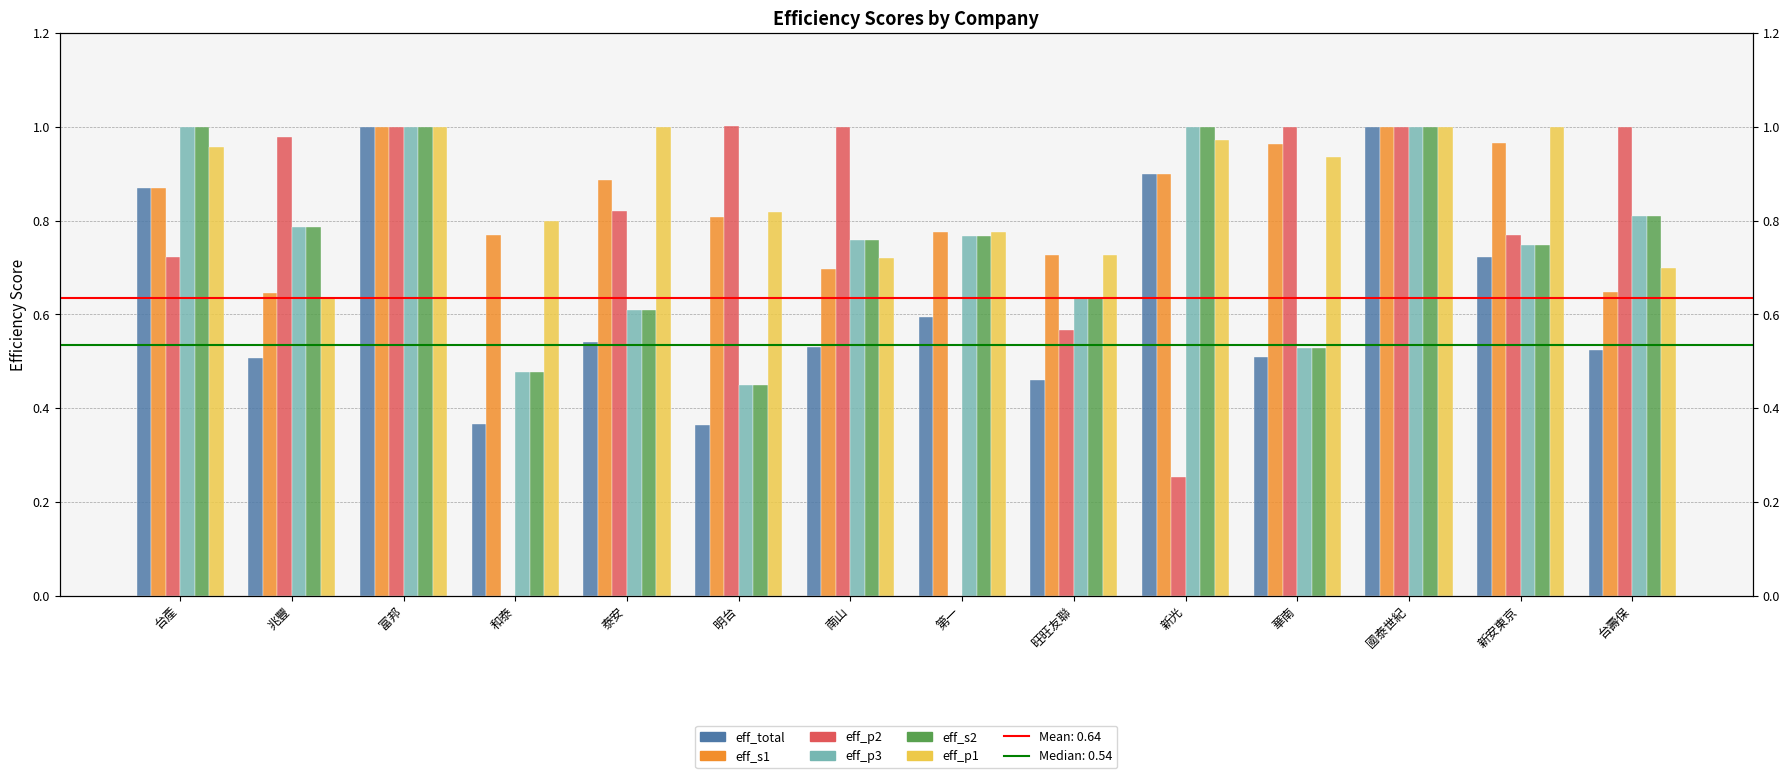

What is the sum of all eff_total values?

8.9